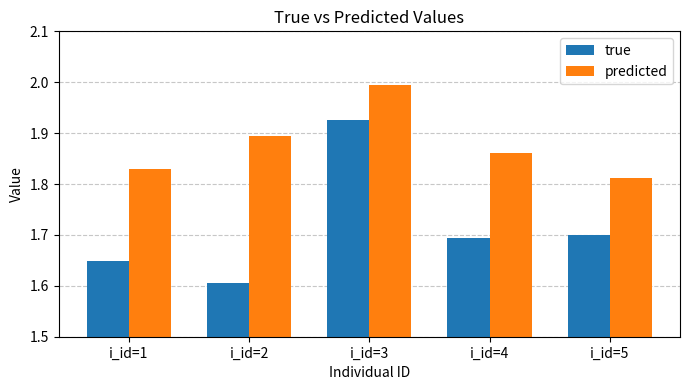

Which series has the largest total across all categories?

predicted